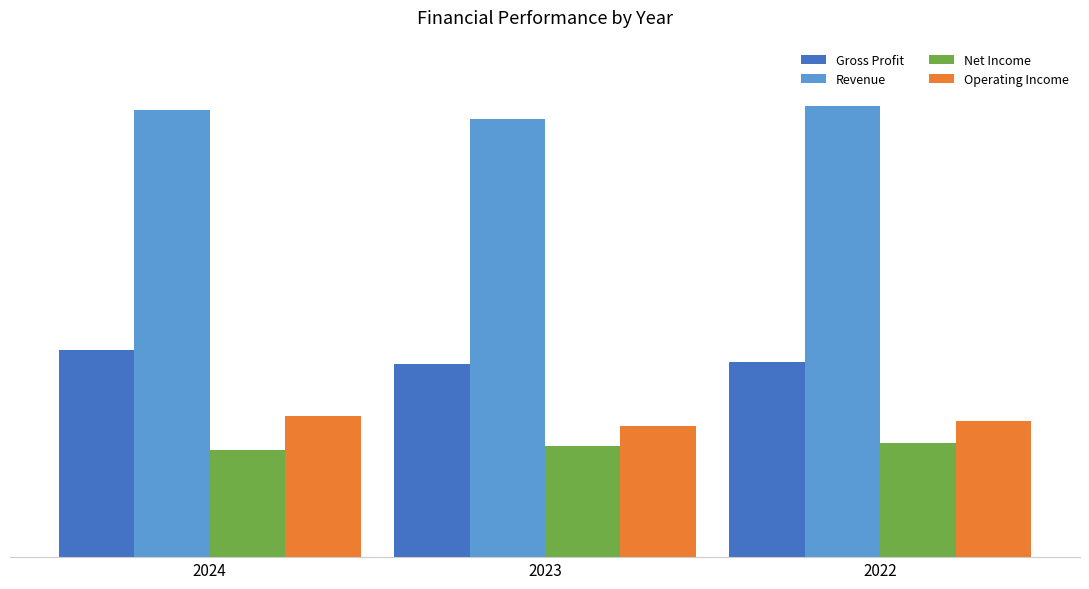

Does the chart contain any negative values?

No